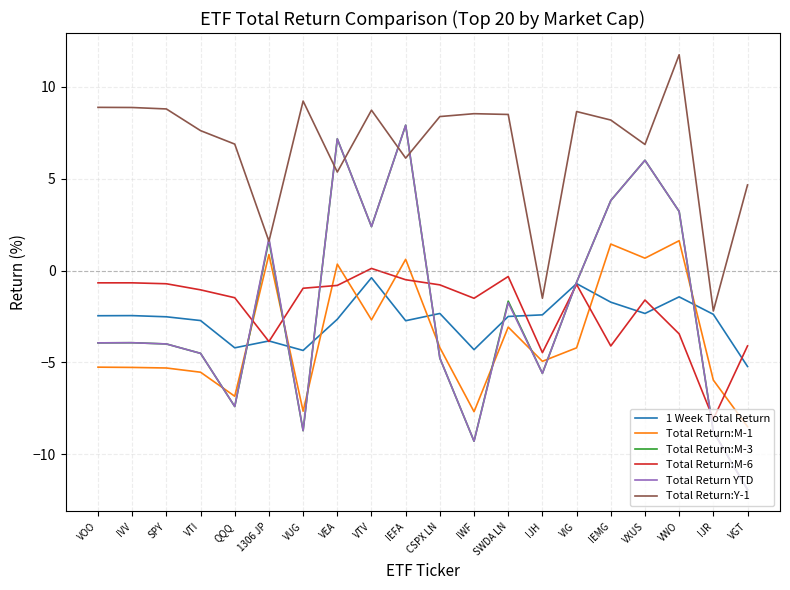

After their last crossing, which series has the higher values: Total Return:M-1 or Total Return:M-6?

Total Return:M-6